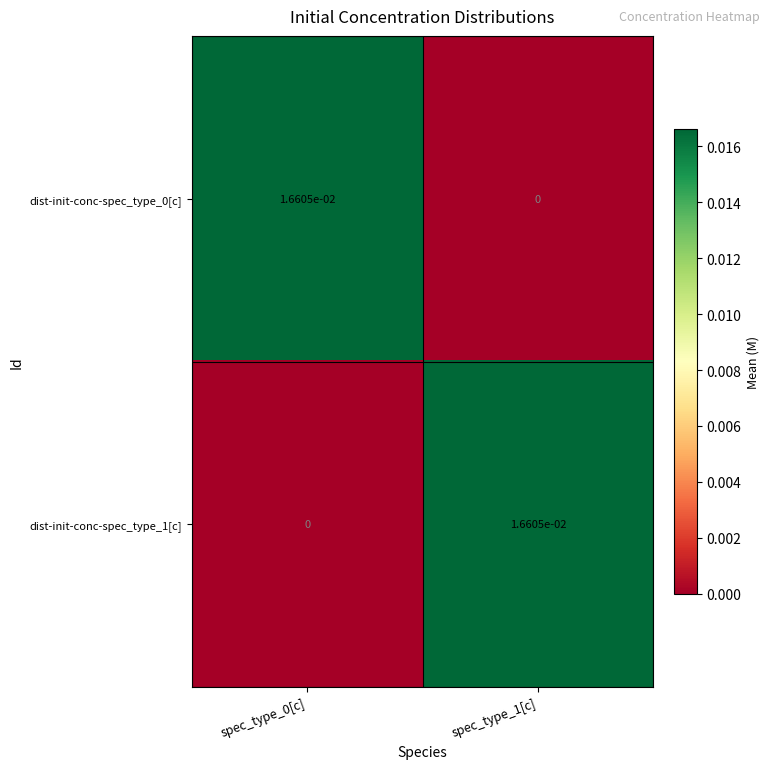

Is it true that dist-init-conc-spec_type_0[c] equals 0.0 at spec_type_1[c]?

True